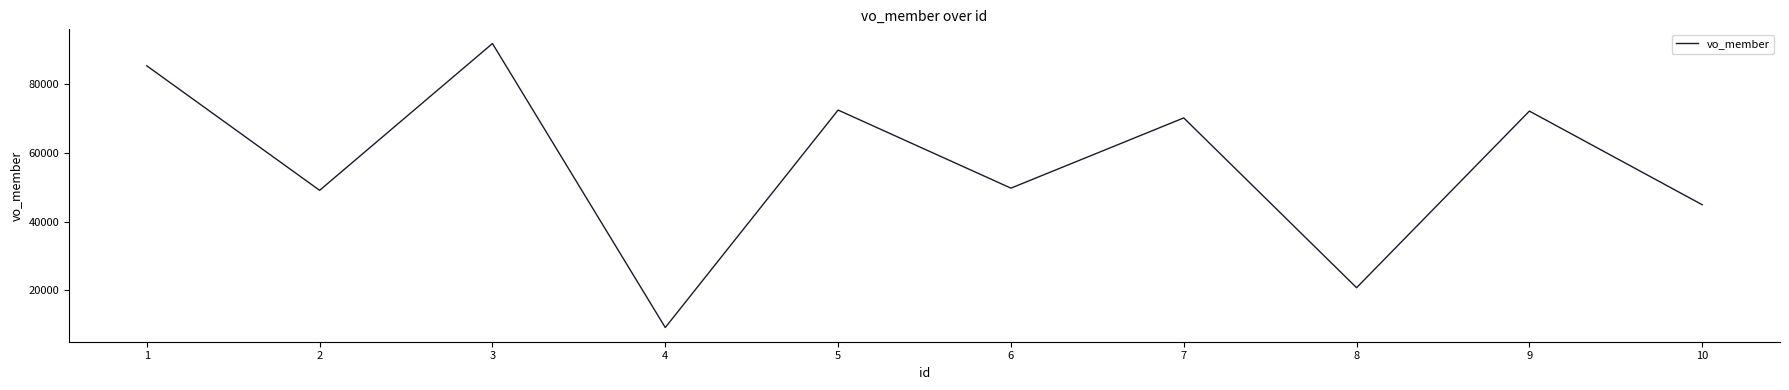

How many series are shown in this chart?

1